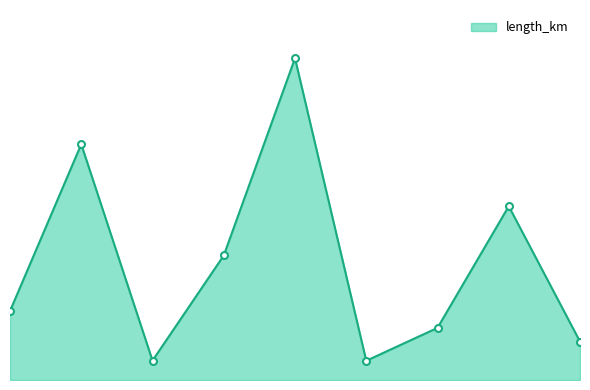

Reading left to right, what are all the values shown in this chart?

0=0.0	1=0.1	2=0.0	3=0.1	4=0.2	5=0.0	6=0.0	7=0.1	8=0.0